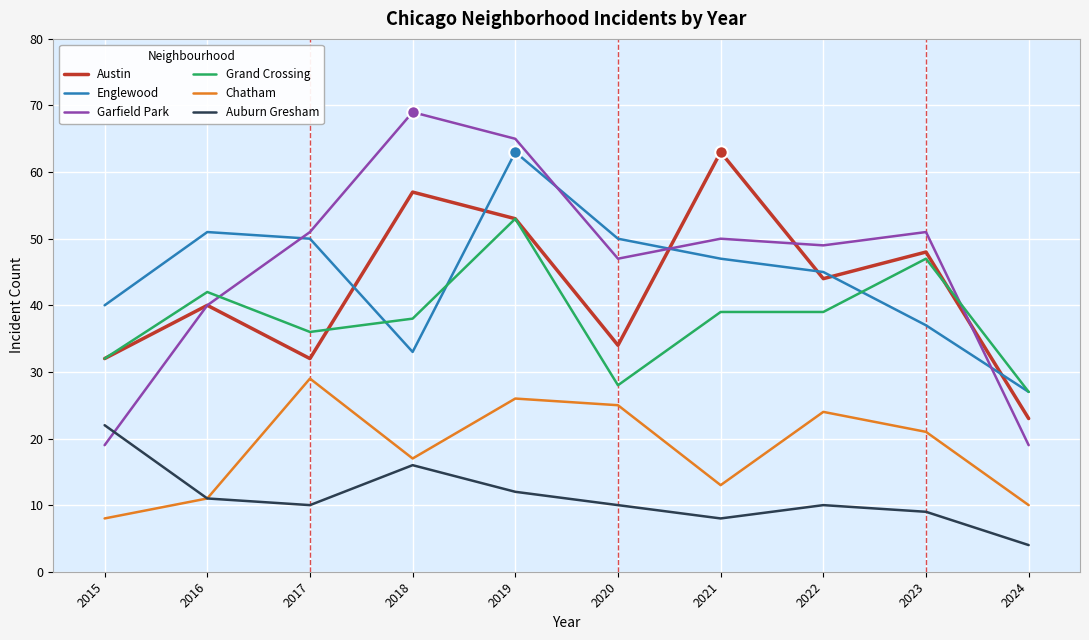

True or false: Englewood and Garfield Park intersect in this chart.

True